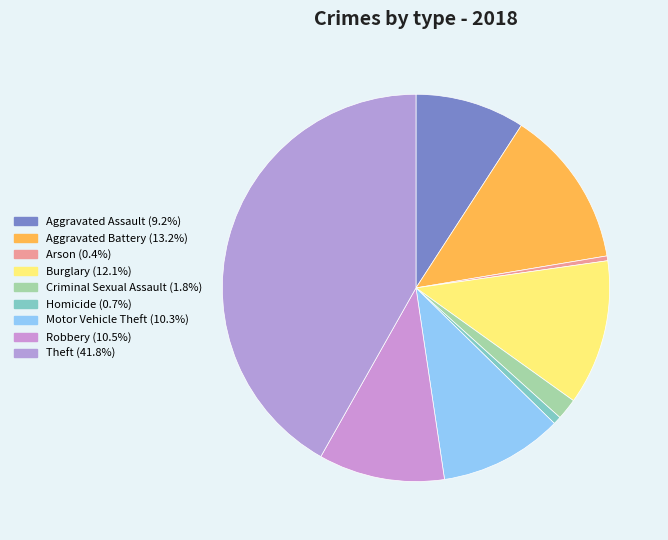

The Robbery slice represents 22% of the pie. True or false?

False